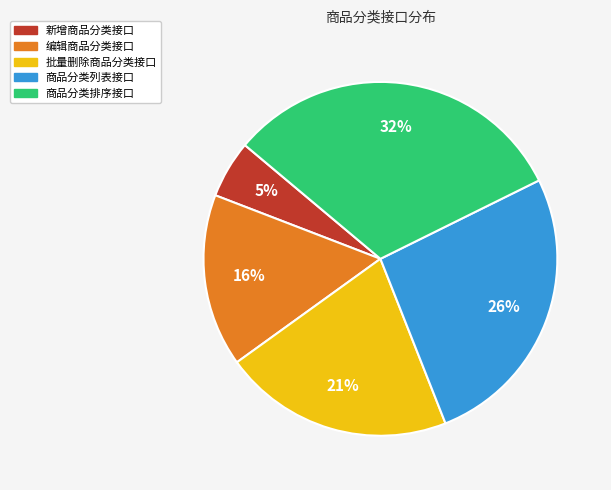

What percentage is the 批量删除商品分类接口 slice, to the nearest percent?

21%